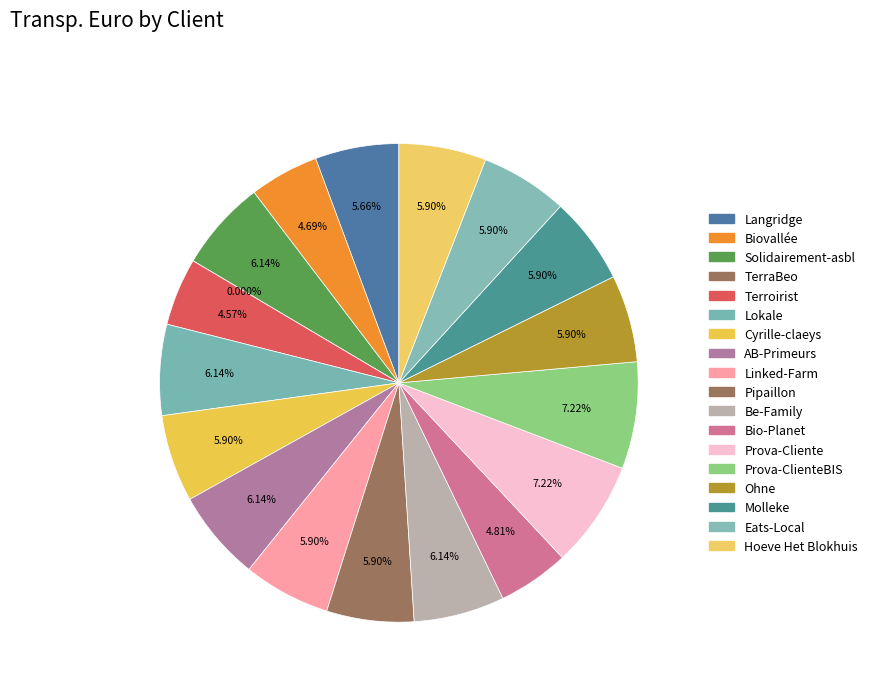

Is there a majority slice in this chart?

No